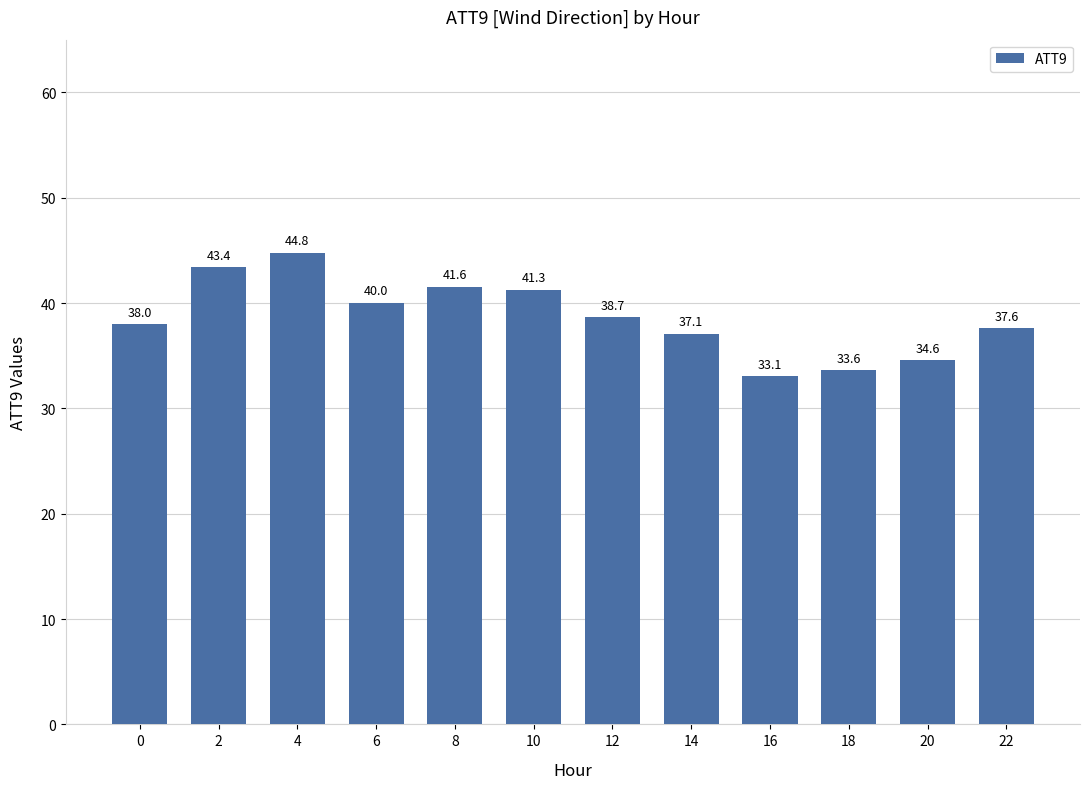

List the labels in order of value, smallest first.

16, 18, 20, 14, 22, 0, 12, 6, 10, 8, 2, 4